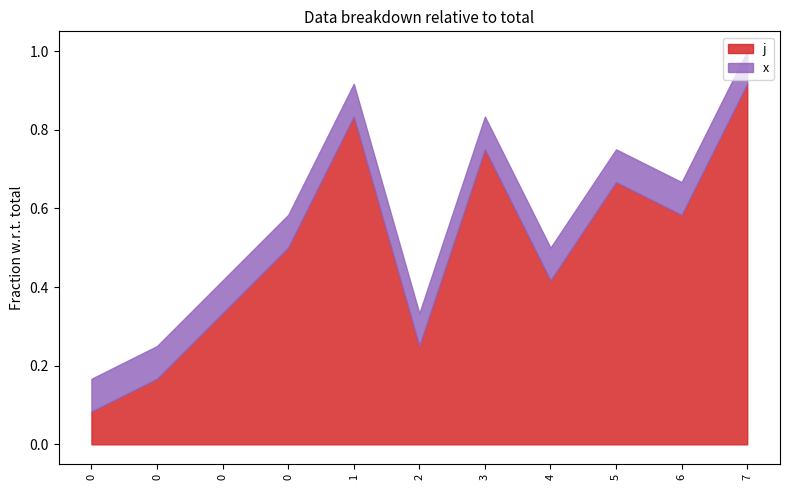

Between 1 and 7, which series saw the biggest shift?

j